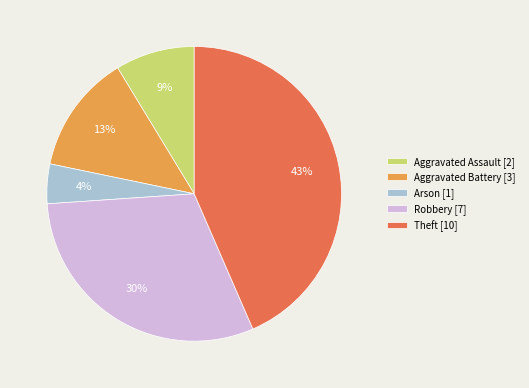

Which category has the biggest portion of the pie?

Theft